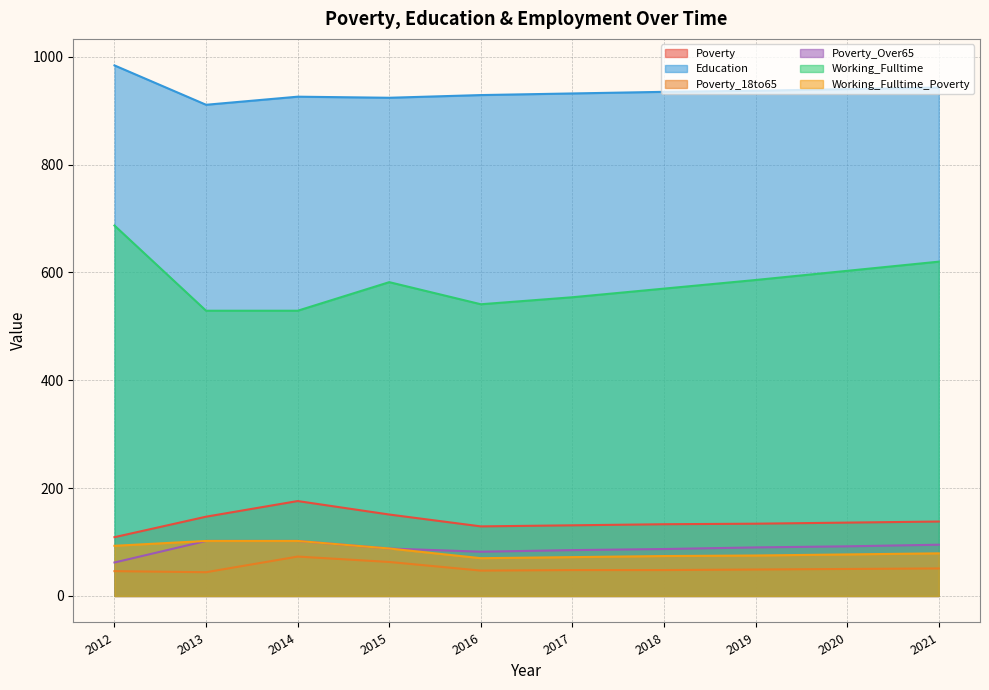

Rank the categories by Working_Fulltime value from lowest to highest.

2013, 2014, 2016, 2017, 2018, 2015, 2019, 2020, 2021, 2012